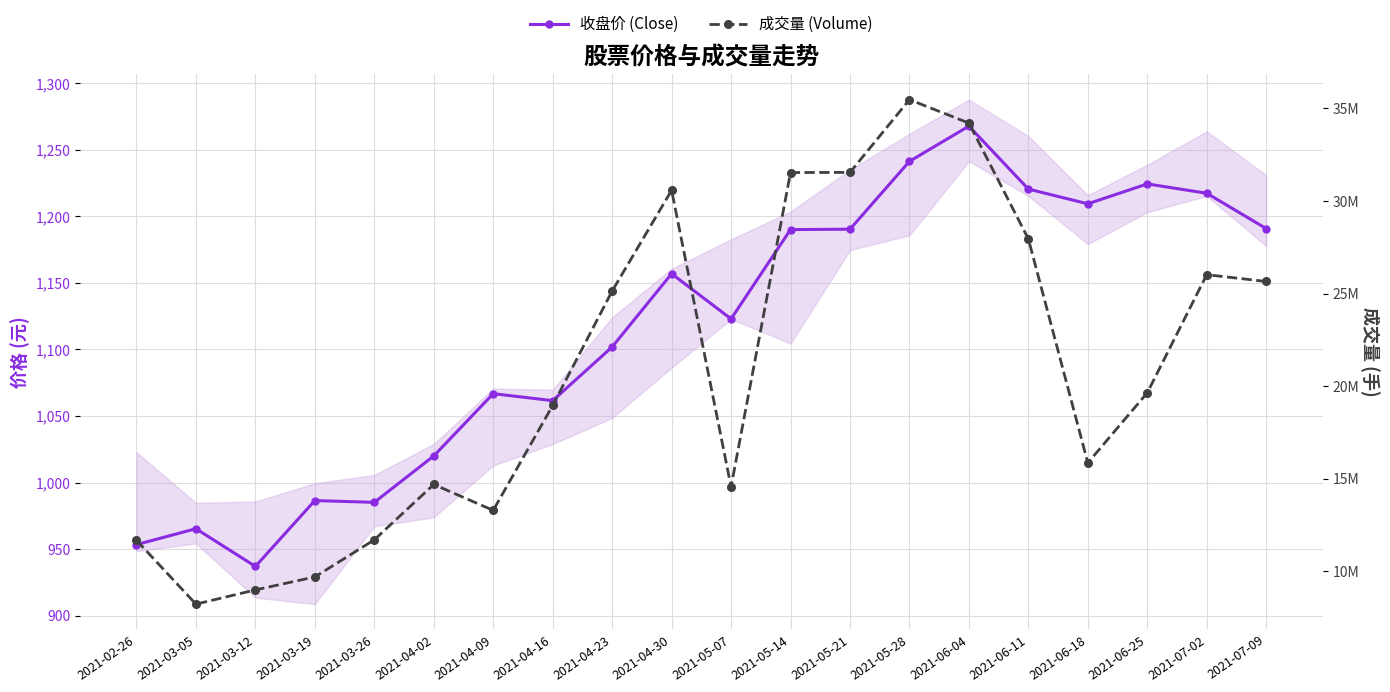

What is the difference between the 收盘价 (Close) values at 2021-06-11 and 2021-04-30?

63.6